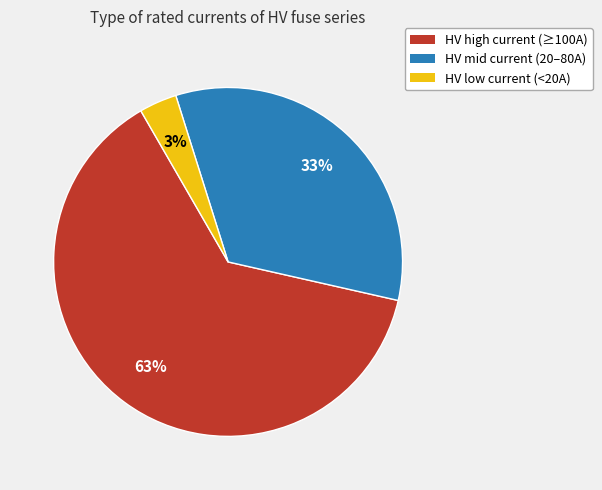

To the nearest percent, what is the average slice percentage?

33%